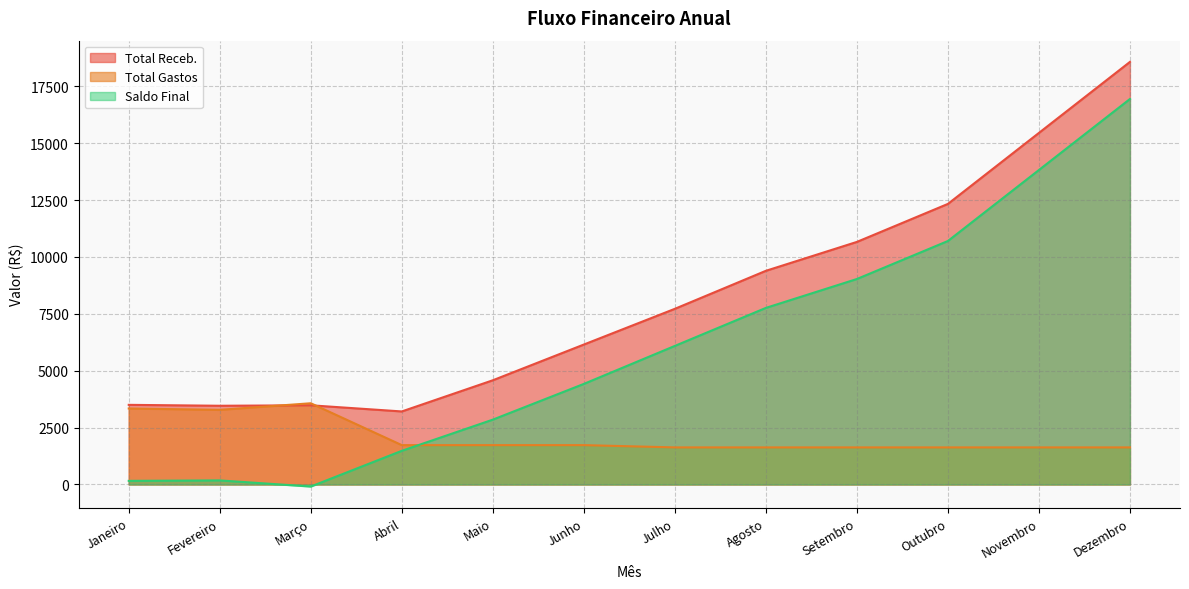

What are all the series names shown in the legend?

Total Receb., Total Gastos, Saldo Final